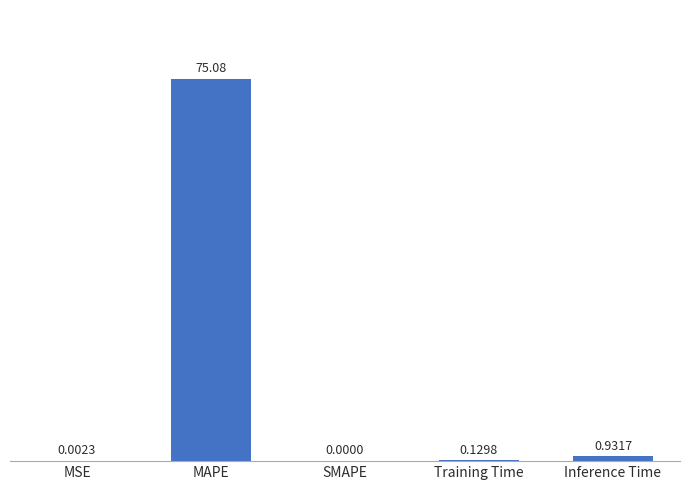

Between SMAPE and MAPE, which is larger?

MAPE